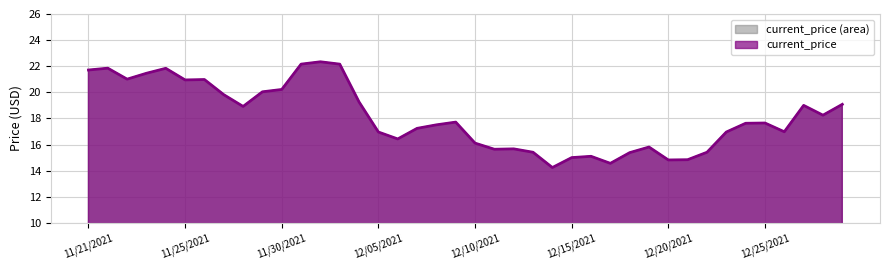

True or false: there are more than 1 points higher than both neighbors.

True